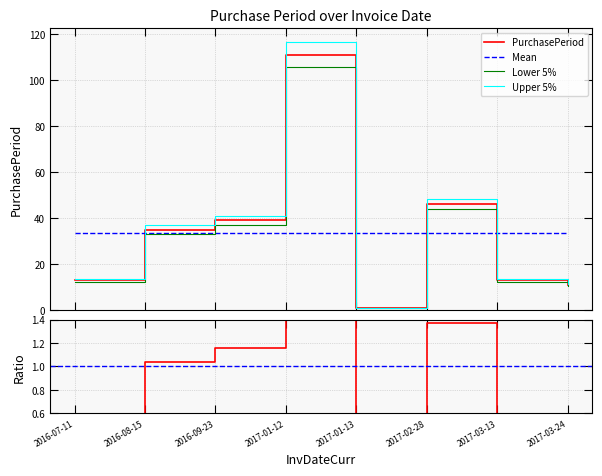

What is the average value of the Upper 5% series?

35.3